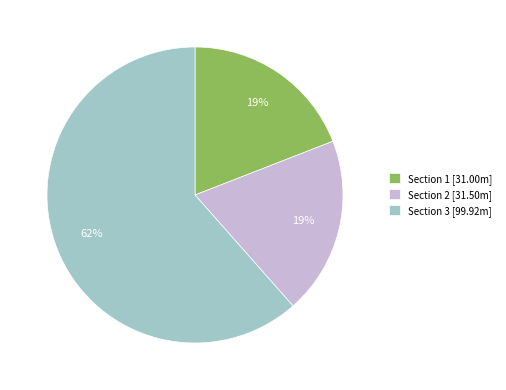

To the nearest percent, what is the combined percentage of Section 3 [99.92m] and Section 1 [31.00m]?

81%